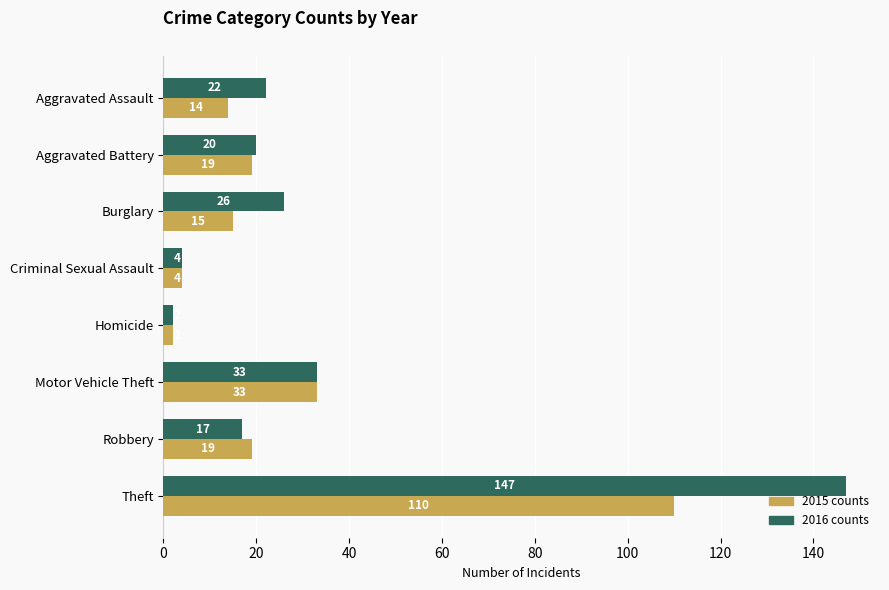

The 2016 counts series shows 26 at Burglary. True or false?

True